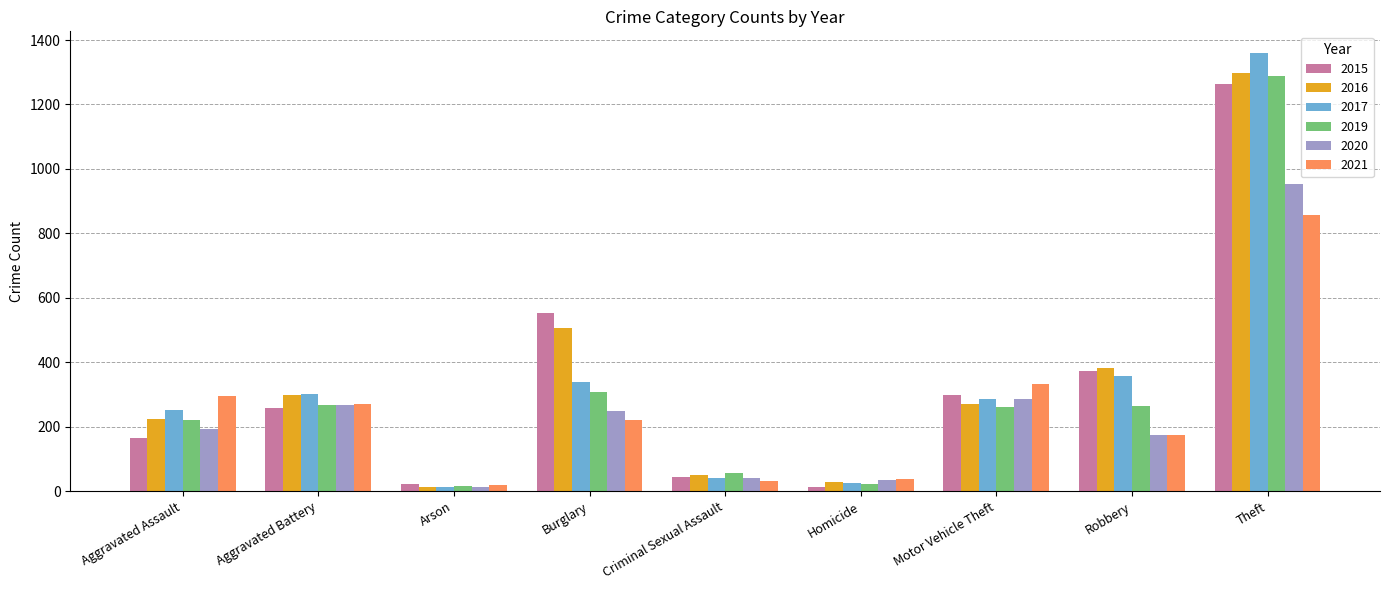

How many data points in 2016 are less than 272?

4